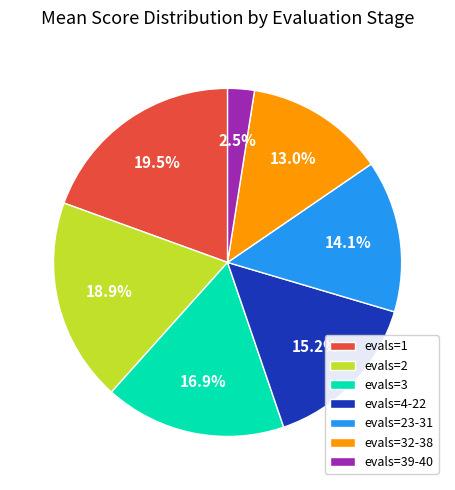

To the nearest percent, what is the difference between the largest and smallest slice percentages?

17%